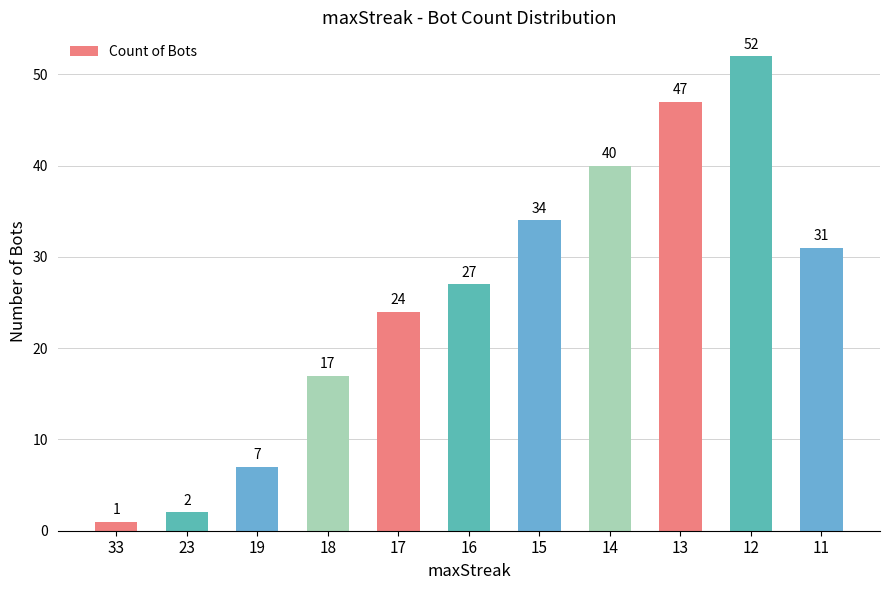

What is the value of the 2nd bar from the left?

2